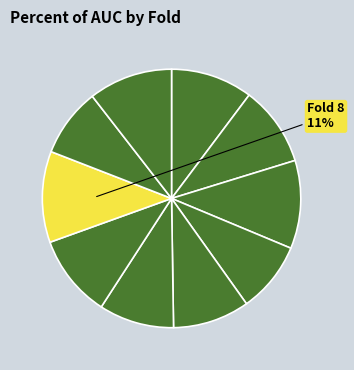

Count the number of slices in the pie.

10